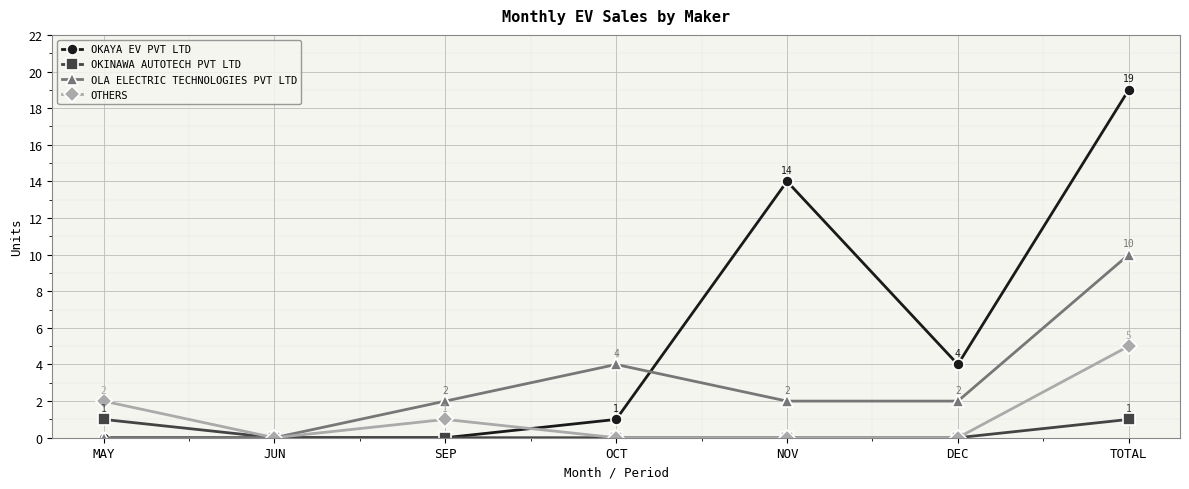

Which series has the widest spread of values?

OKAYA EV PVT LTD